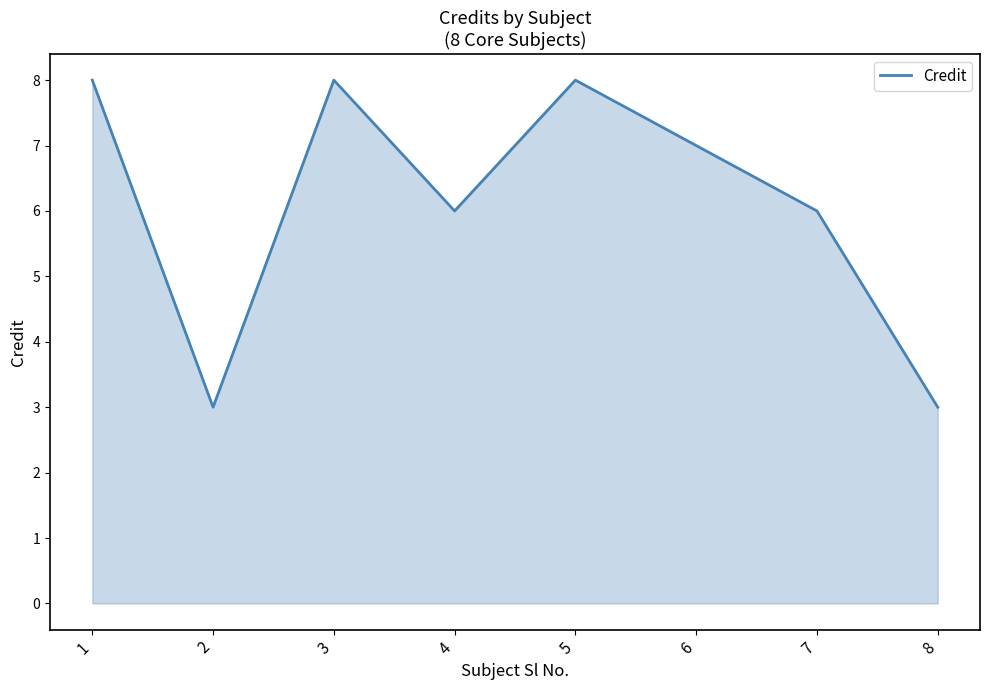

Where is the first local minimum?

2